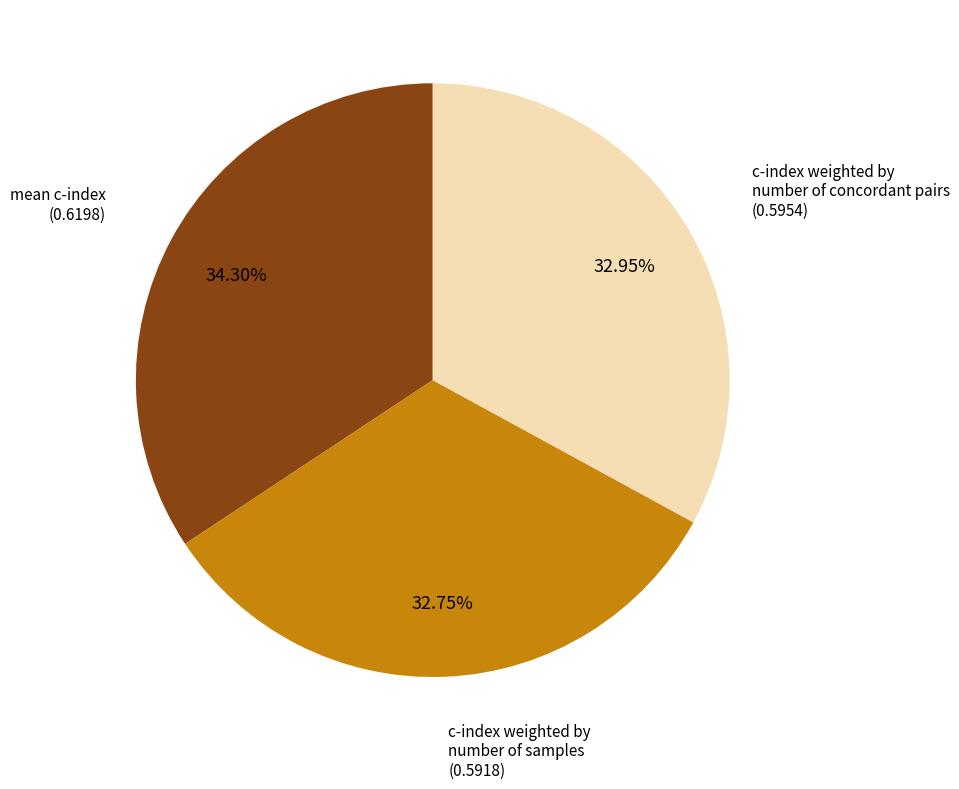

Is there any slice that represents more than half of the pie?

No